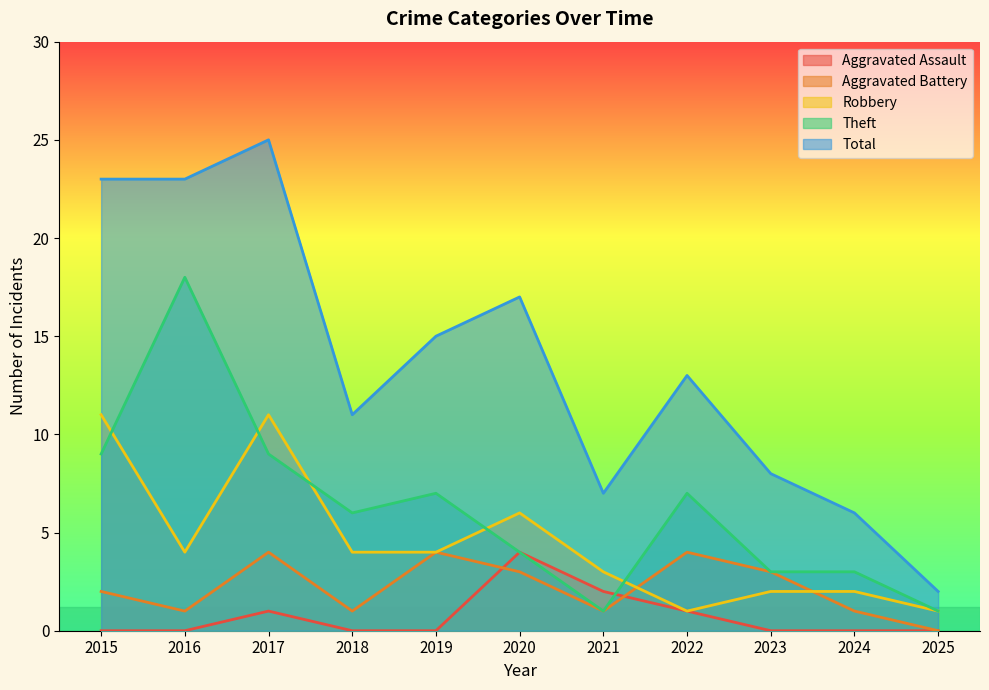

Between which two adjacent categories do Robbery and Aggravated Battery first intersect?

2021 and 2022